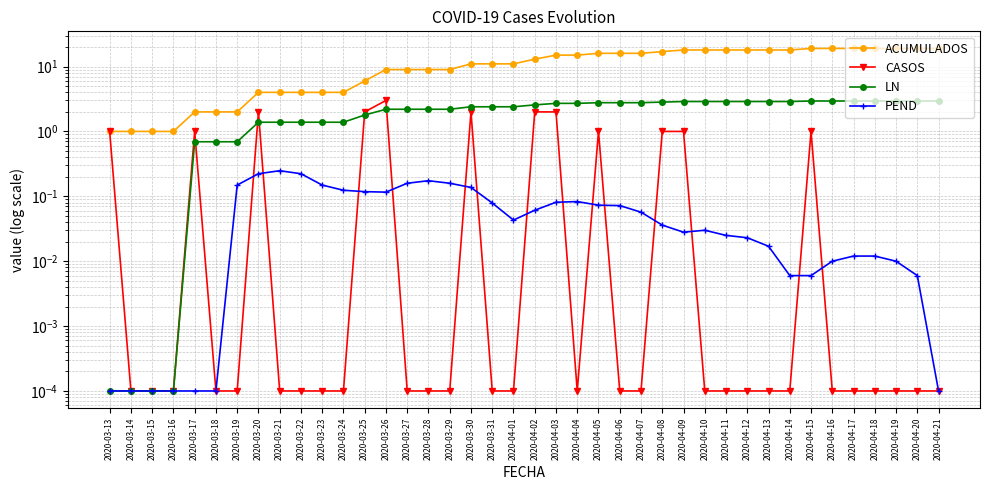

Rank the series at 2020-04-18 from lowest to highest value.

CASOS, PEND, LN, ACUMULADOS